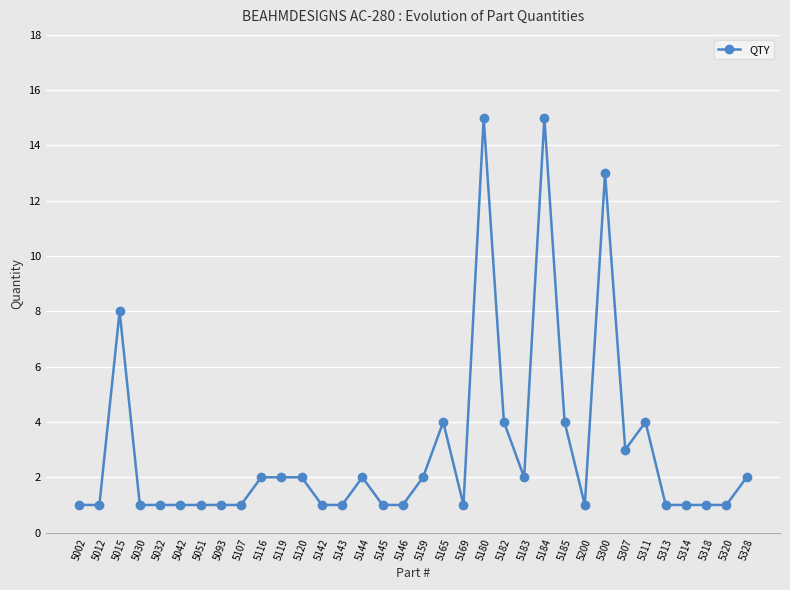

Is it true that the value at 5015 is 12?

False